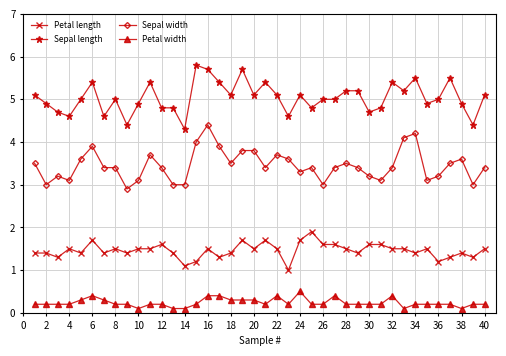

True or false: Petal width and Sepal length intersect in this chart.

False